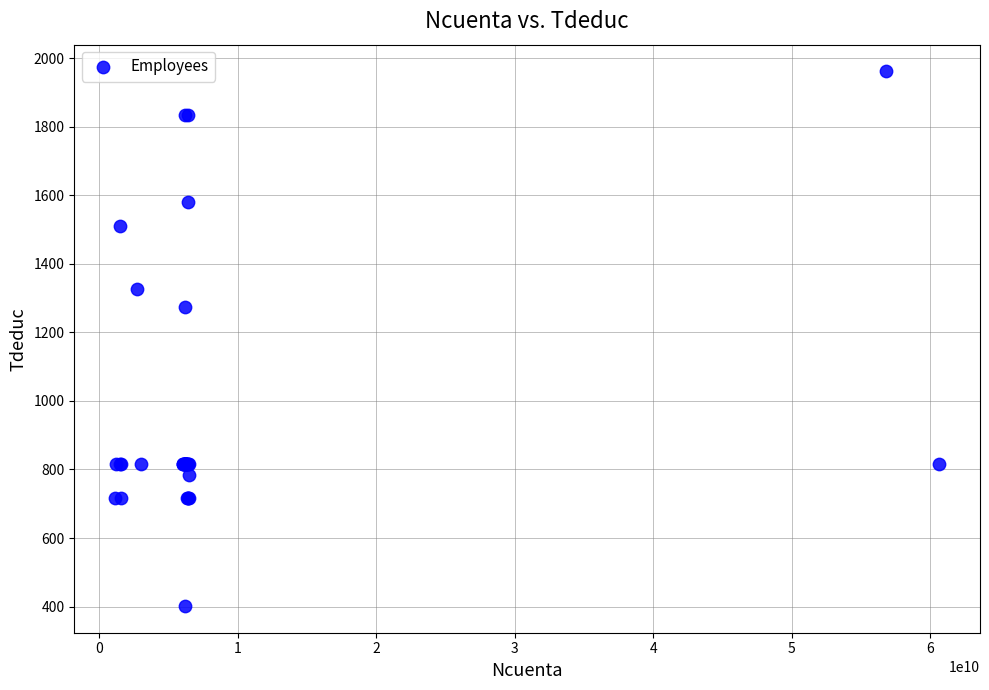

What Y value in the scatter plot is closest to 1181?

1275.2